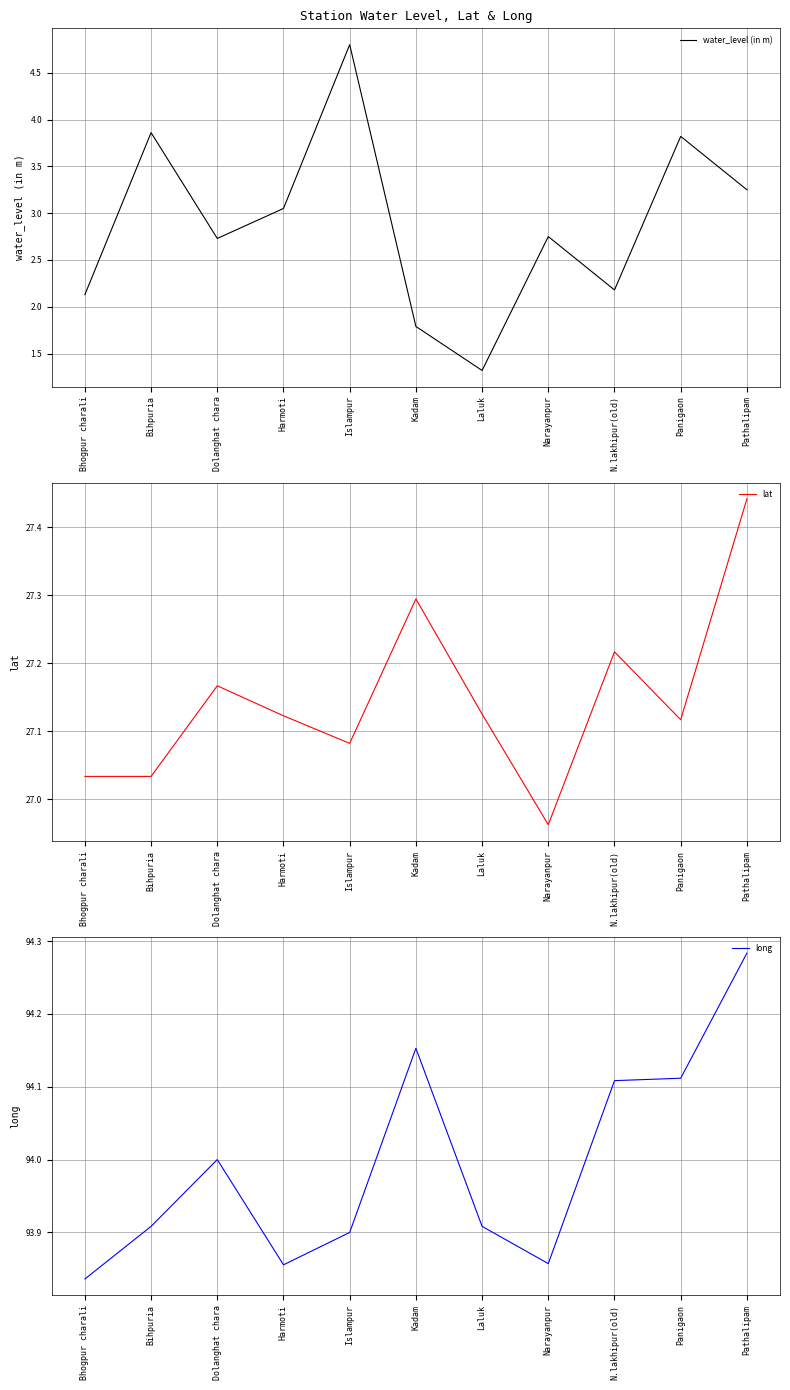

Reading left to right, extract all data points from this chart.

water_level (in m): 2.1	3.9	2.7	3.0	4.8	1.8	1.3	2.8	2.2	3.8	3.2
lat: 27.0	27.0	27.2	27.1	27.1	27.3	27.1	27.0	27.2	27.1	27.4
long: 93.8	93.9	94.0	93.9	93.9	94.2	93.9	93.9	94.1	94.1	94.3